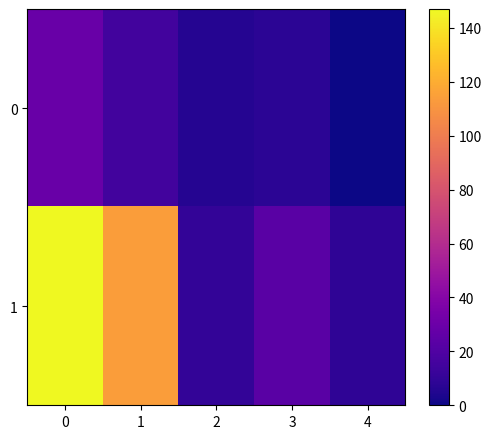

Which category has the lowest value across all series?

4